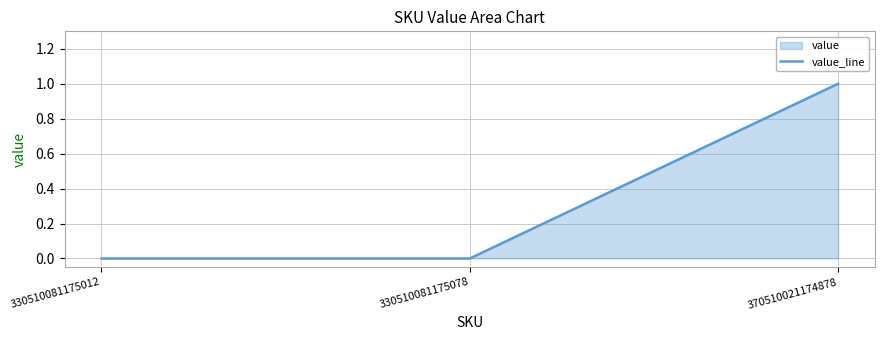

Reading left to right, extract all data points from this chart.

330510081175012=0	330510081175078=0	370510021174878=1